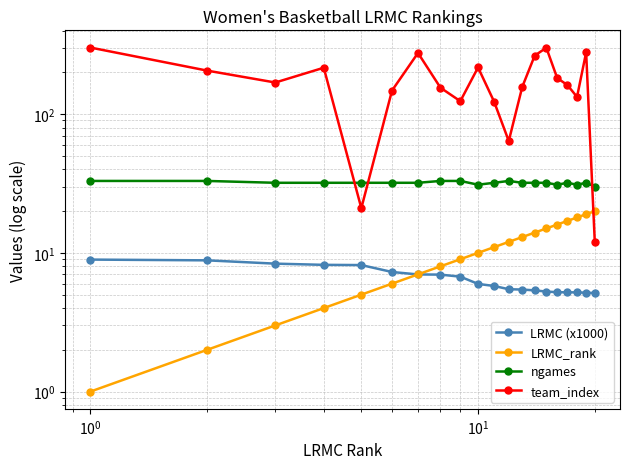

Is the value of LRMC (x1000) at 17 greater than the value of ngames at $\mathdefault{10^{1}}$?

No